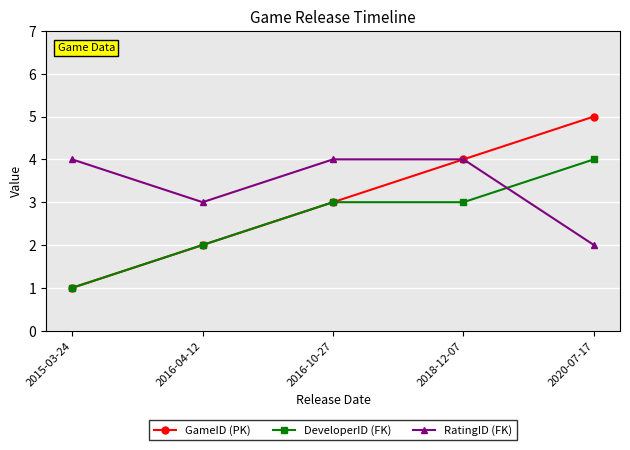

Which series ends up on top after the final intersection of DeveloperID (FK) and RatingID (FK)?

DeveloperID (FK)